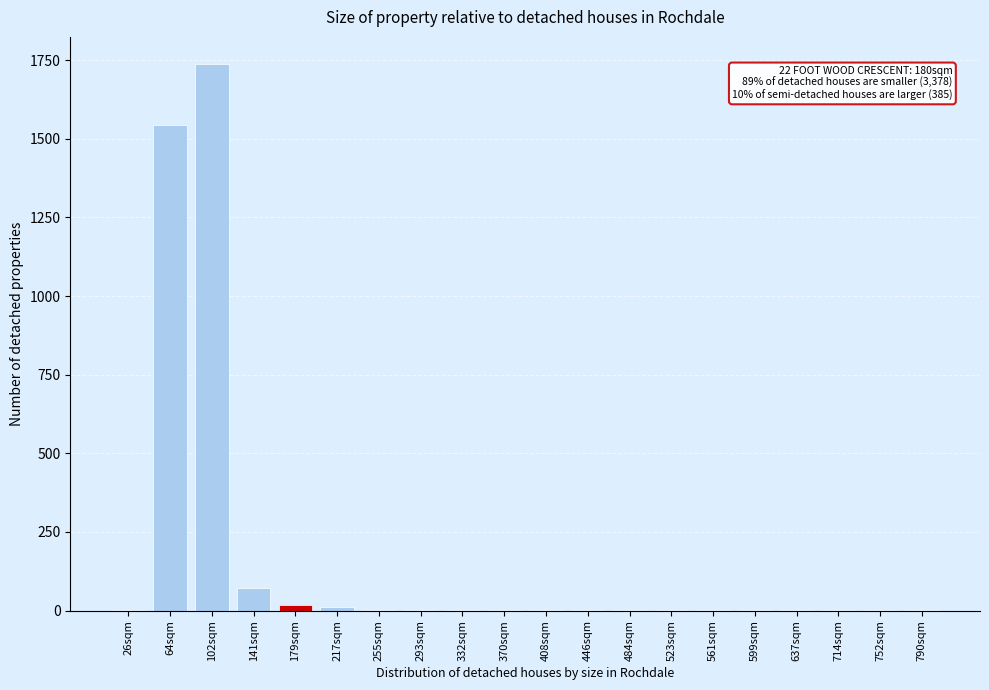

What is the maximum value shown in the chart?

1737